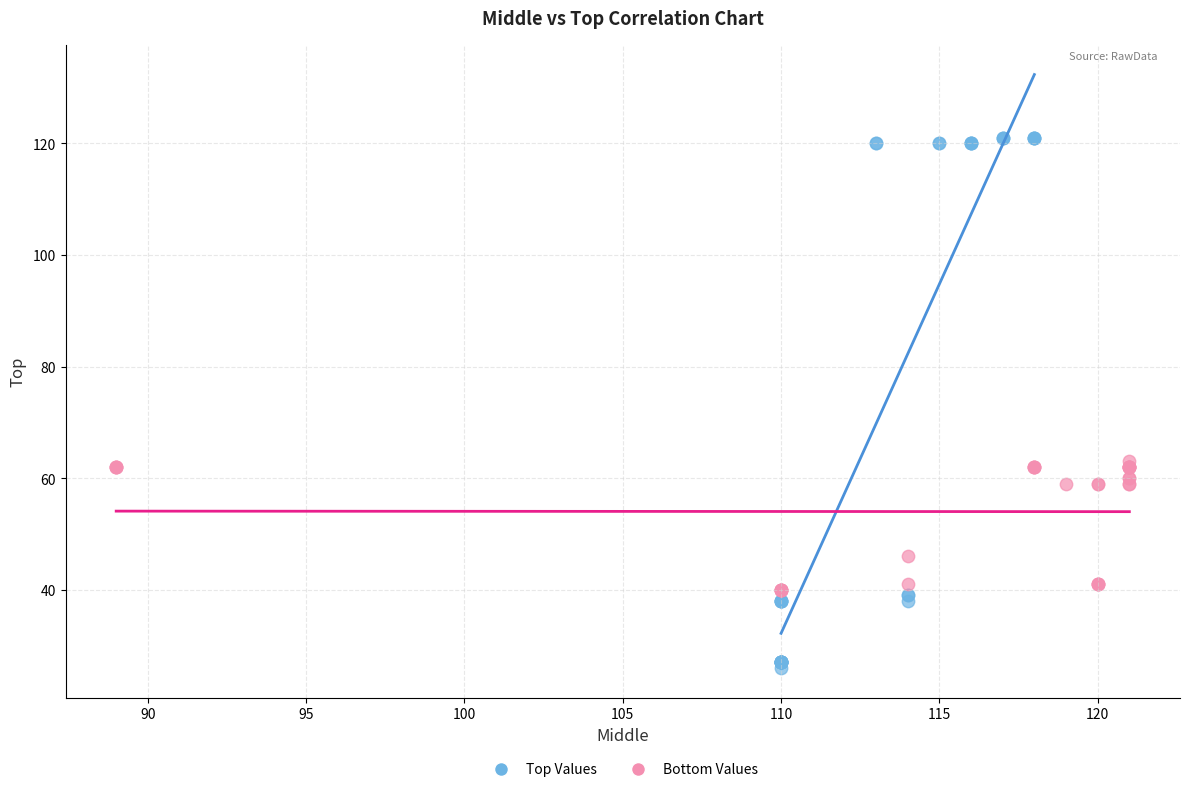

Which series reaches the minimum Y coordinate?

Top Values